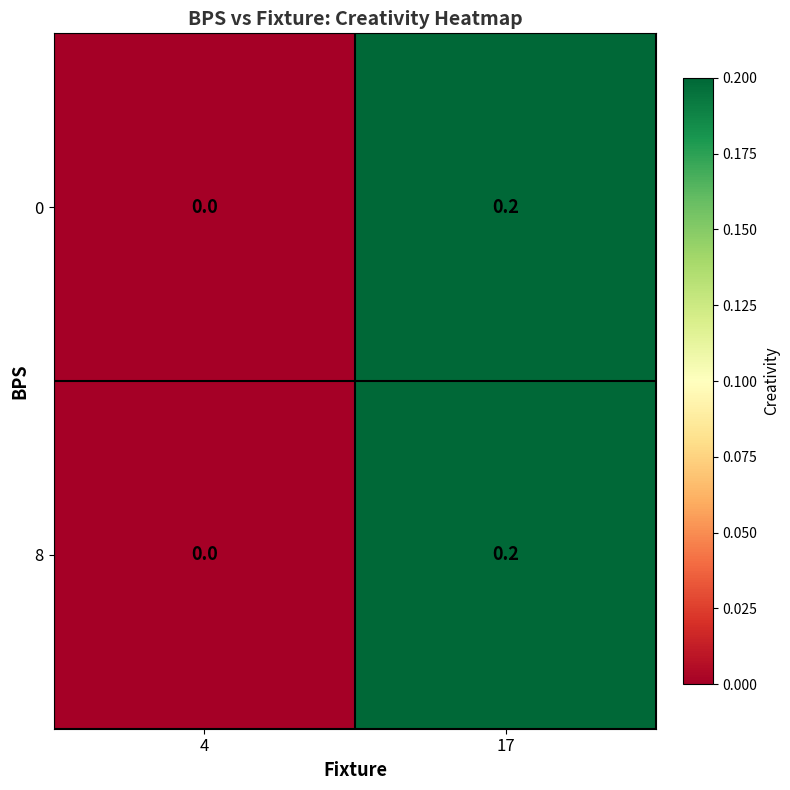

Which label corresponds to the smallest value in the chart?

4